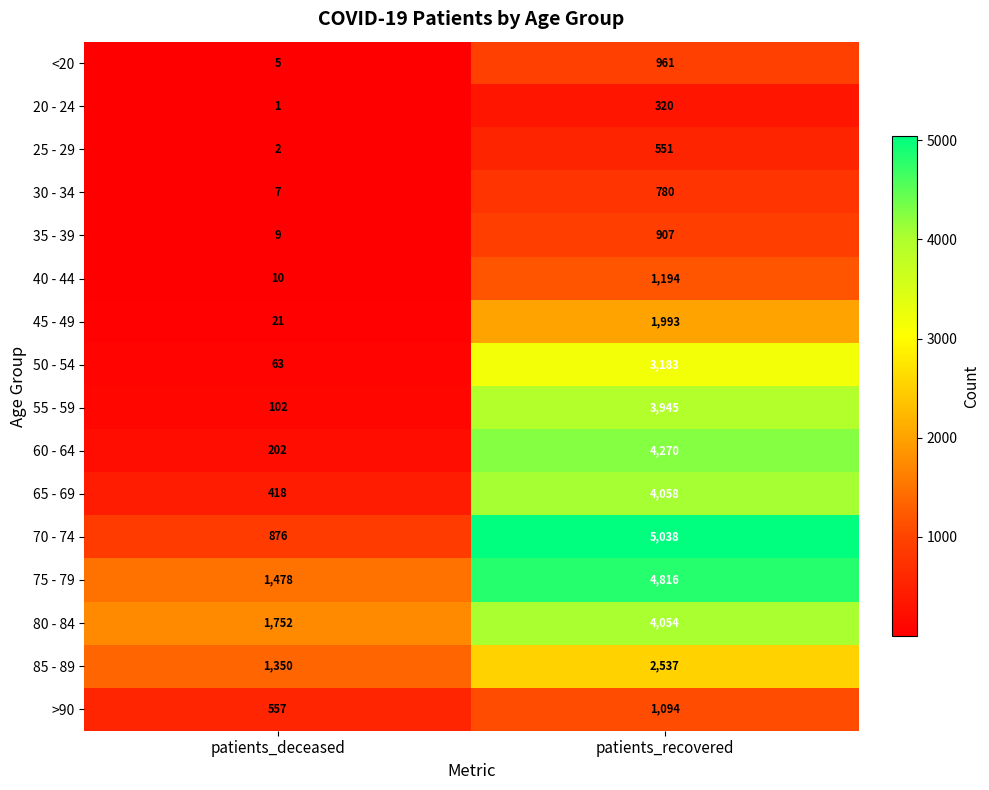

How many distinct data groups are displayed?

16